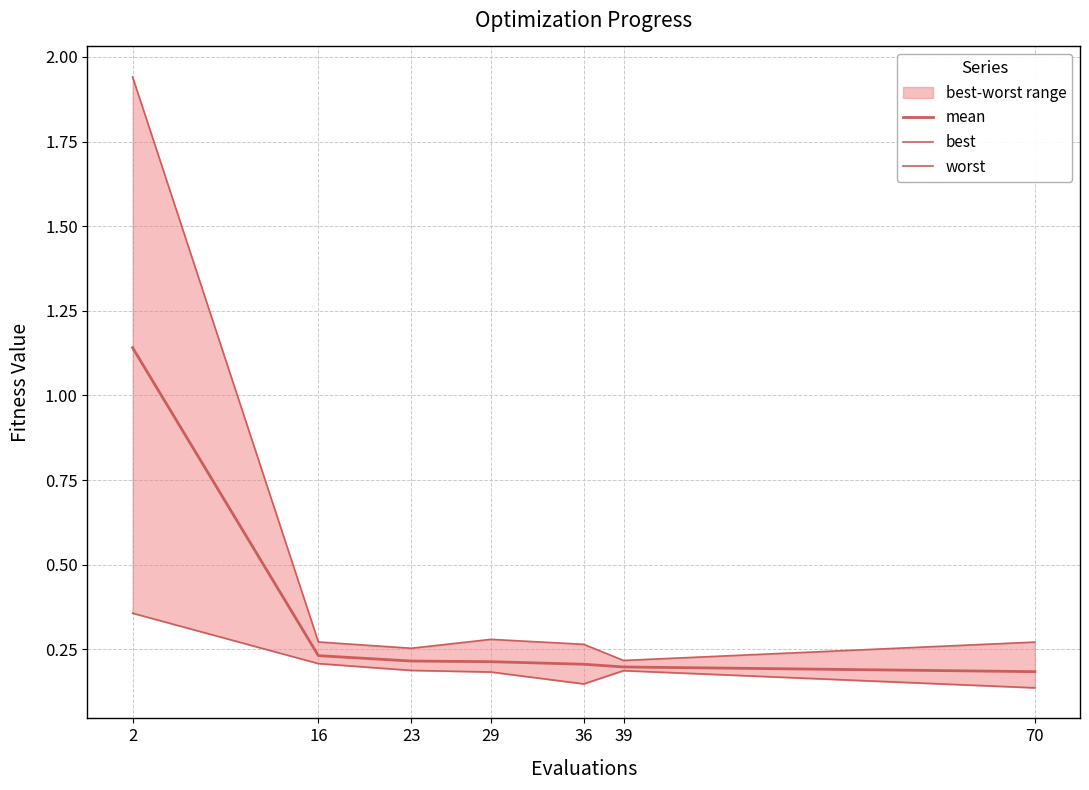

List the labels in order of worst value, largest first.

2, 29, 16, 70, 36, 23, 39